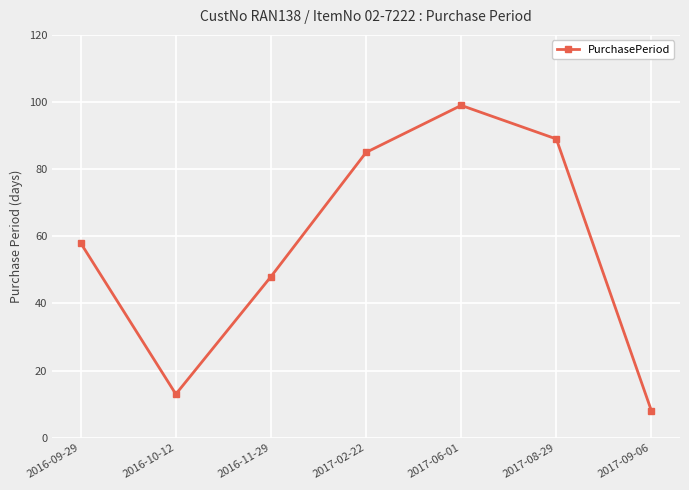

How many lines are shown in the chart?

1